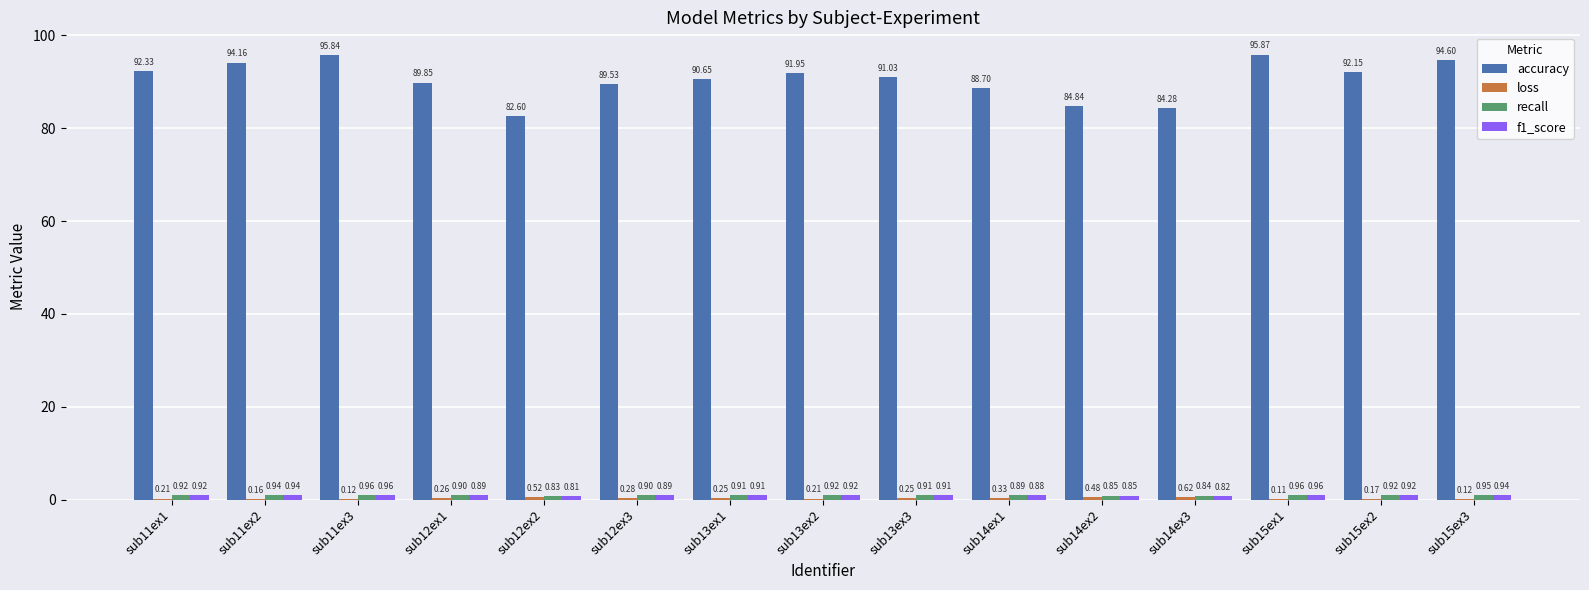

Between sub11ex1 and sub11ex2, which series saw the biggest shift?

accuracy